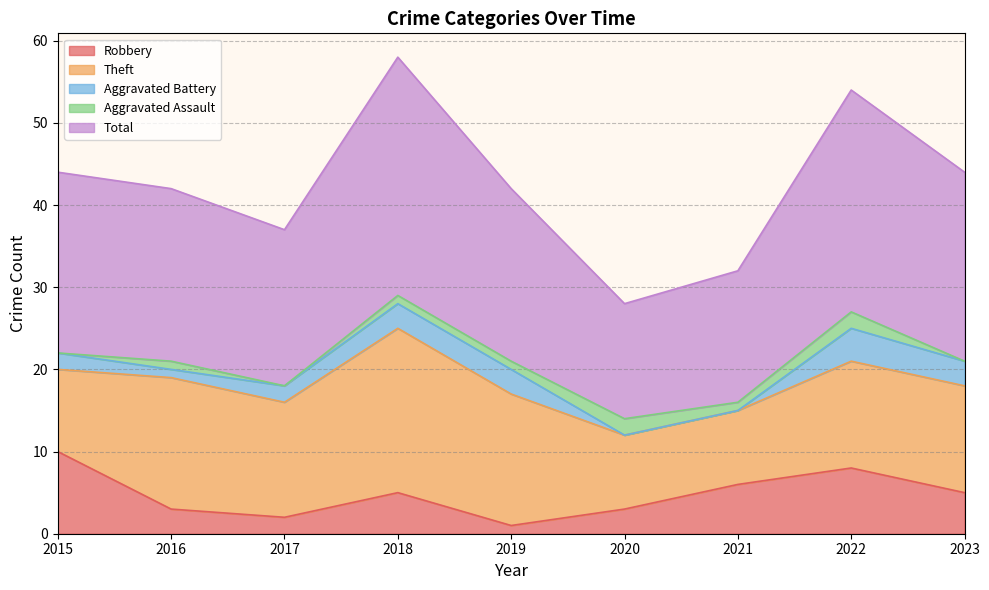

True or false: Aggravated Assault has a value of 3 at 2020.

False